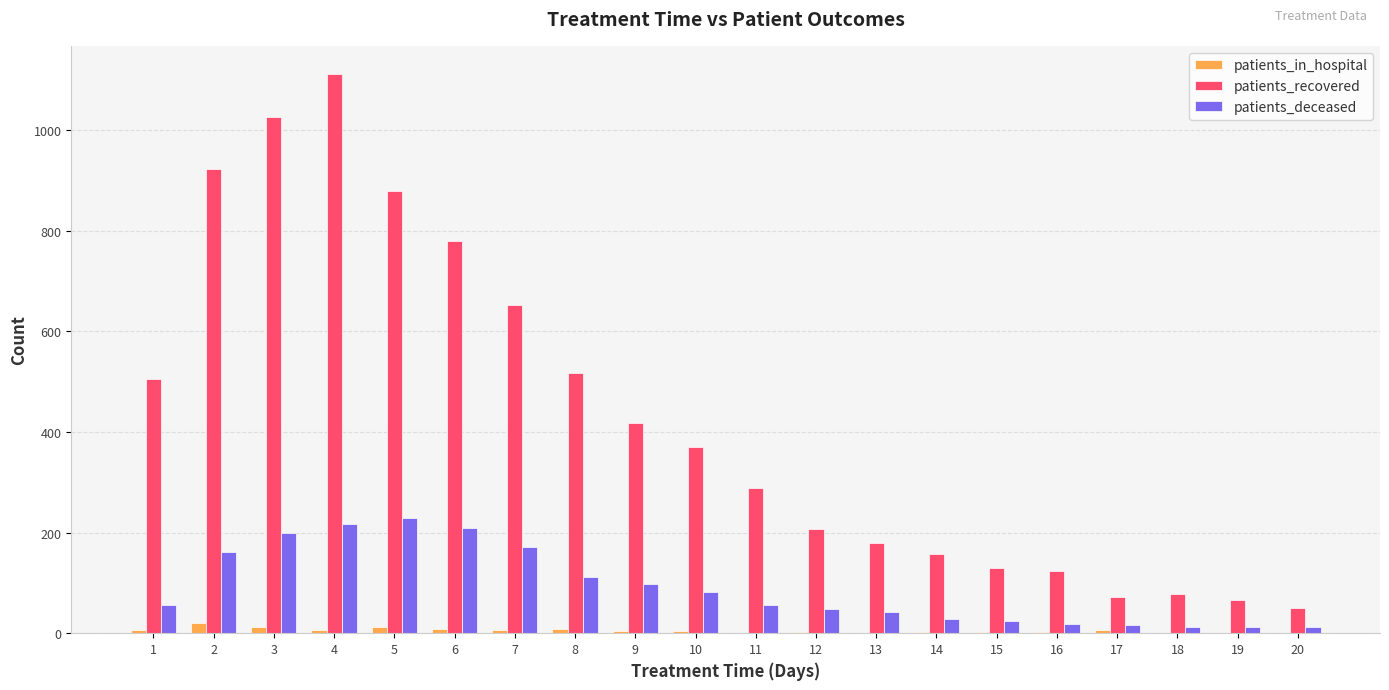

Which series changed the most between 5 and 11?

patients_recovered